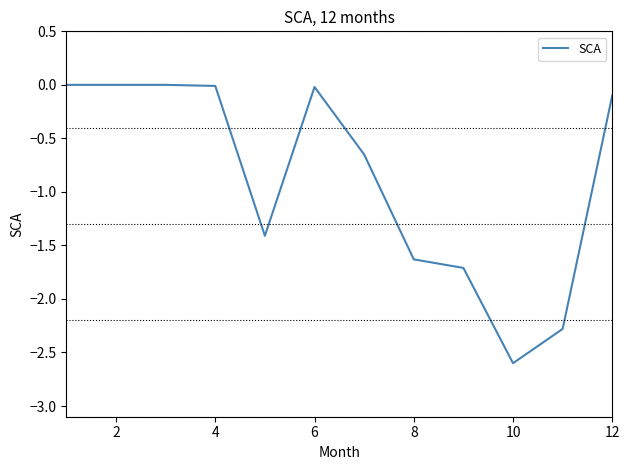

What is the minimum value shown in the chart?

-2.6